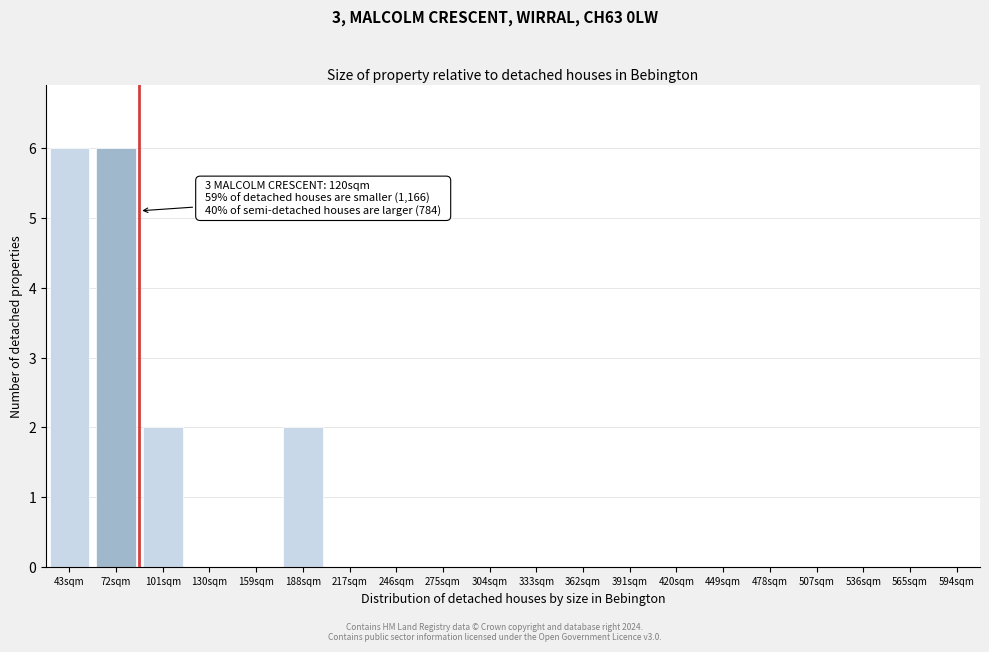

Reading left to right, list all the values displayed in this chart.

43sqm=6	72sqm=6	101sqm=2	130sqm=0	159sqm=0	188sqm=2	217sqm=0	246sqm=0	275sqm=0	304sqm=0	333sqm=0	362sqm=0	391sqm=0	420sqm=0	449sqm=0	478sqm=0	507sqm=0	536sqm=0	565sqm=0	594sqm=0